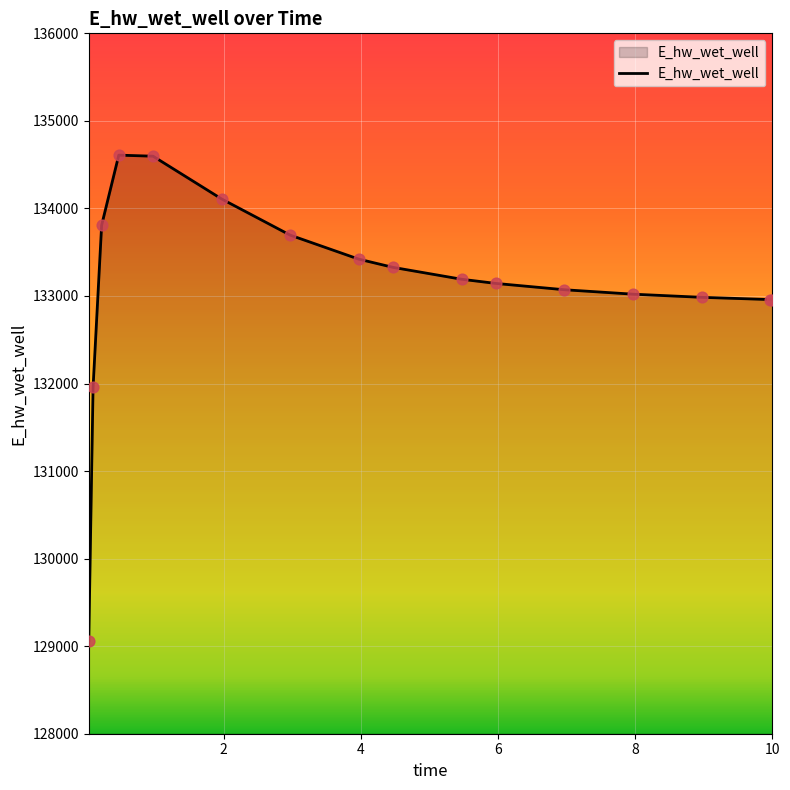

What is the difference between the maximum and minimum values?

5545.6